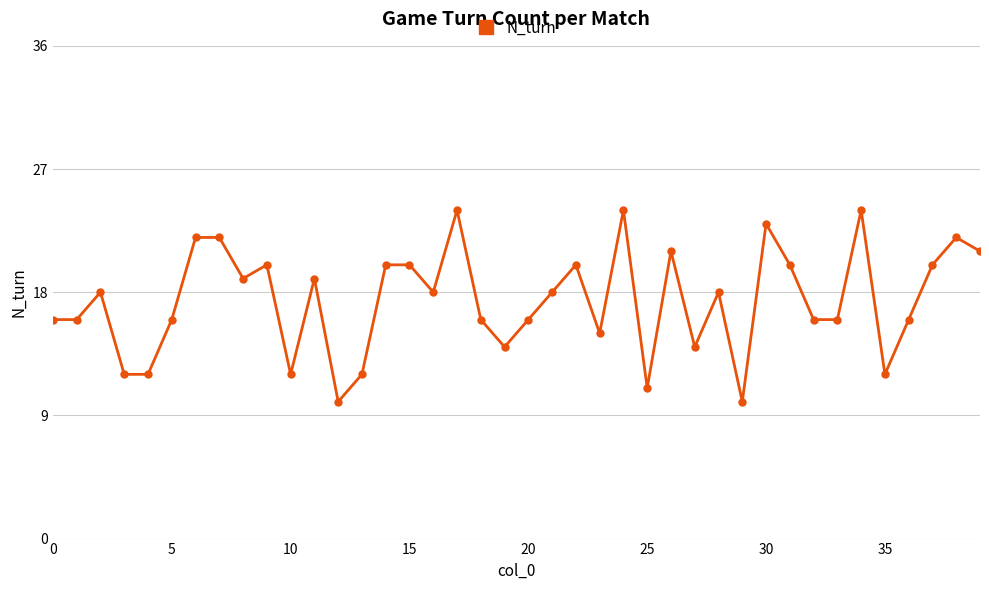

What is the smallest value displayed?

10